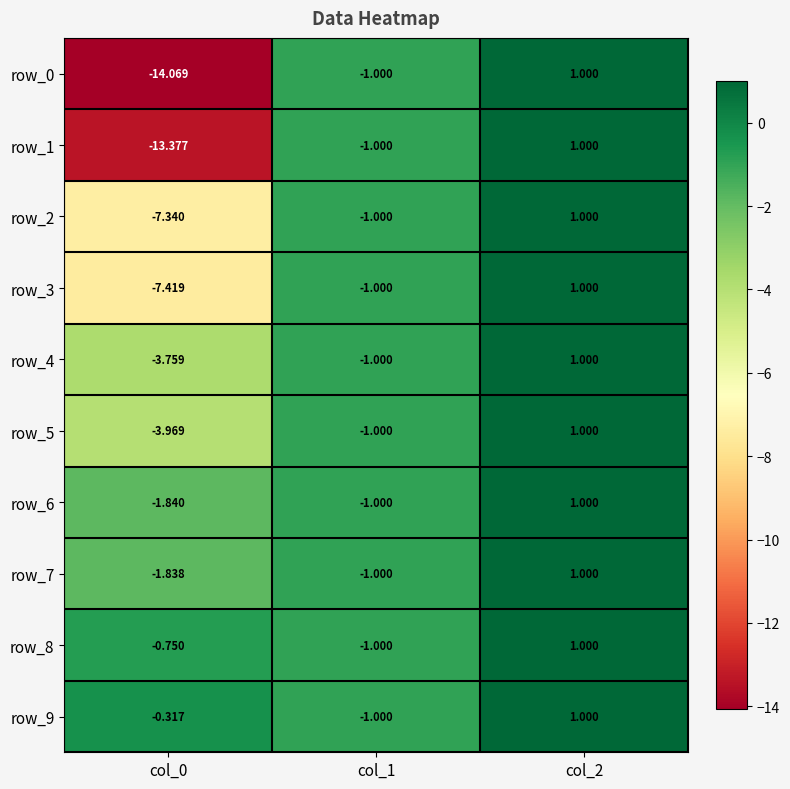

Is the value of row_8 at col_0 greater than the value of row_5 at col_2?

No